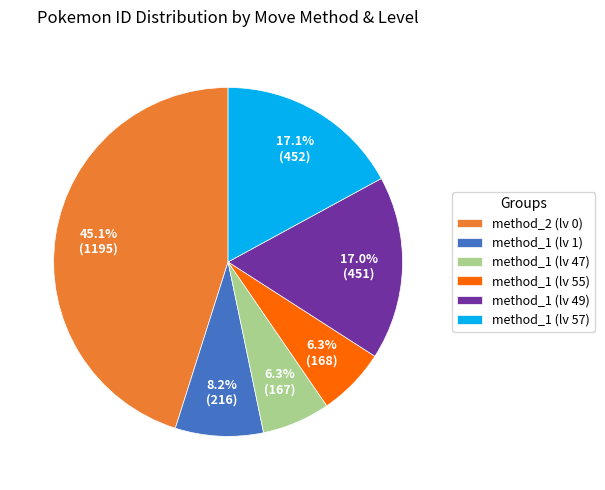

Combined, do method_1 (lv 55) and method_1 (lv 49) account for over 50%?

No